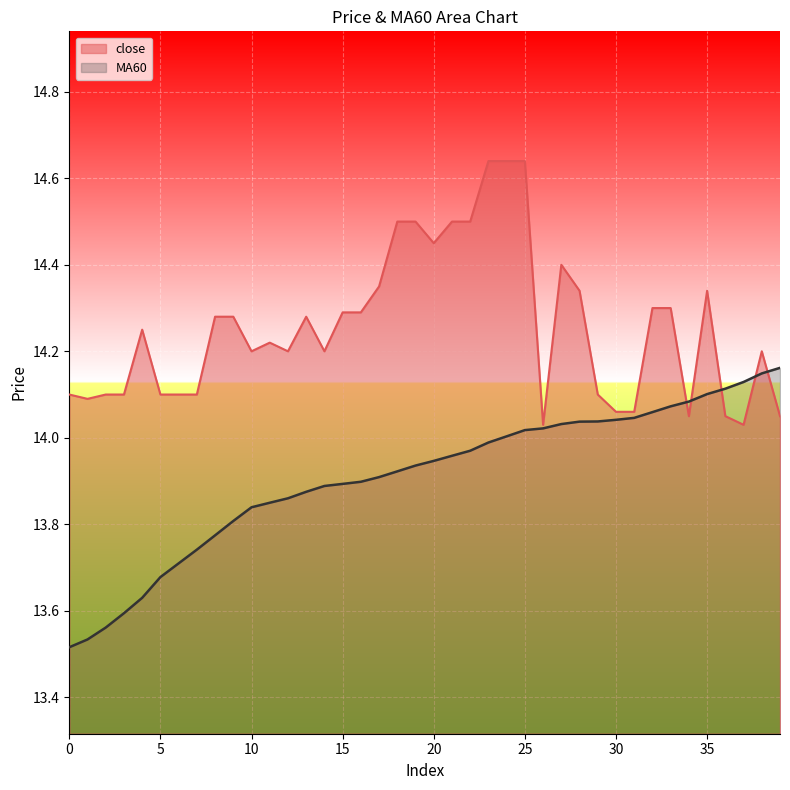

Is it true that close equals 19.6 at 1?

False